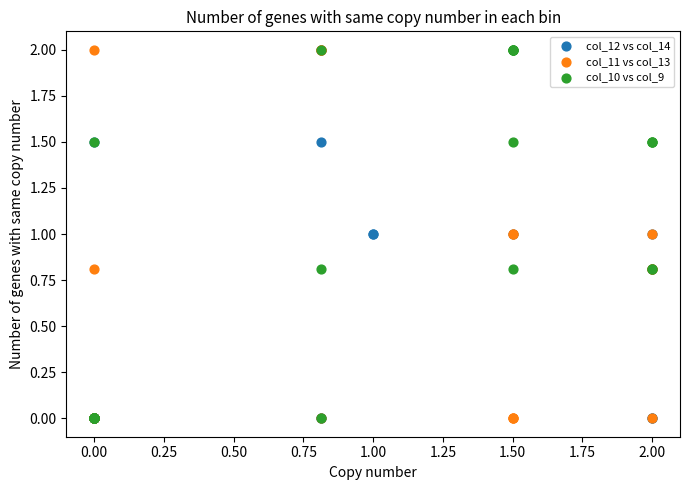

What are all the series names shown in the legend?

col_12 vs col_14, col_11 vs col_13, col_10 vs col_9